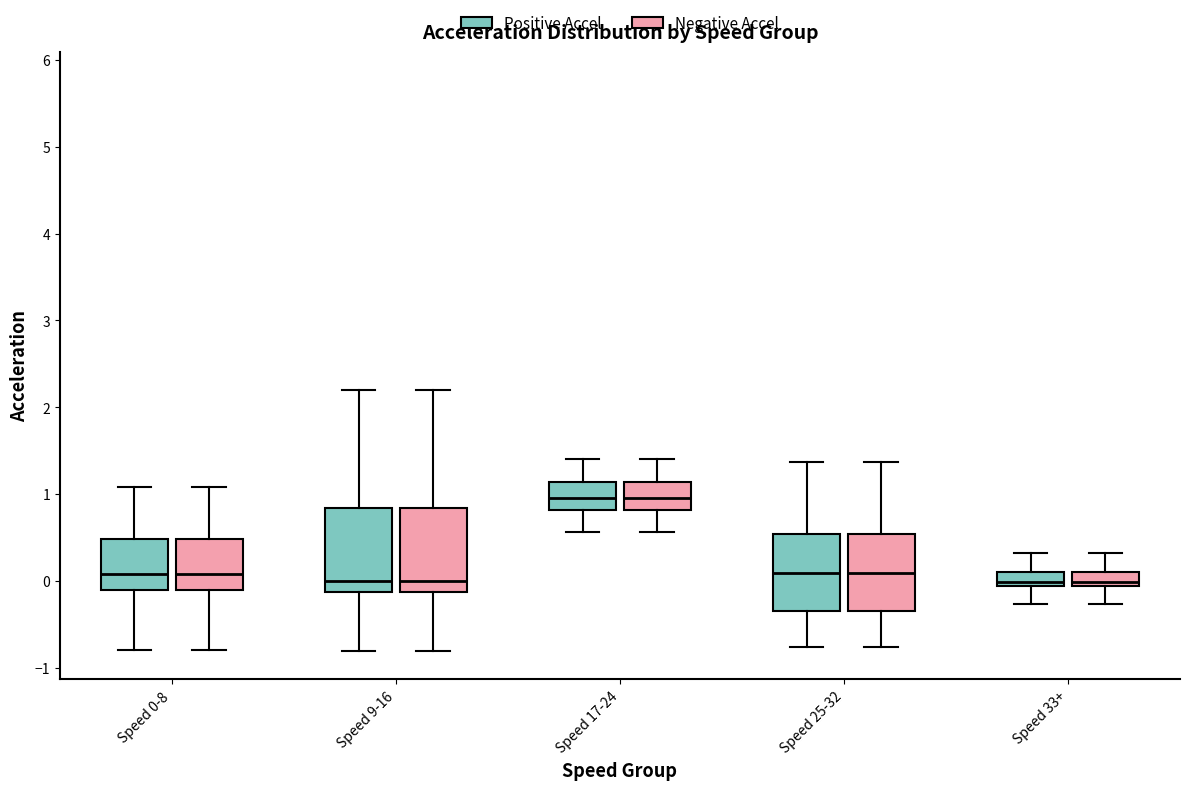

Where does the median line of the box for Speed 17-24 (Negative Accel) sit on the y-axis? The values are not printed on the chart, so give them approximately, as read against the axis.

1.0